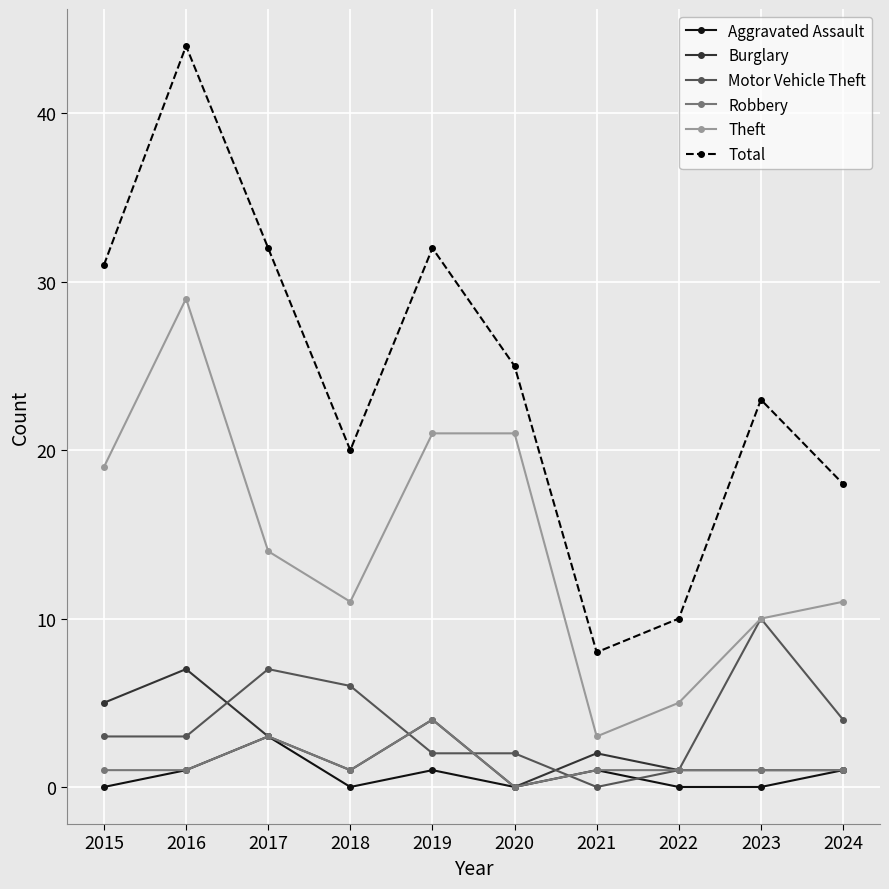

List the series in order of their peak value, highest first.

Total, Theft, Motor Vehicle Theft, Burglary, Robbery, Aggravated Assault